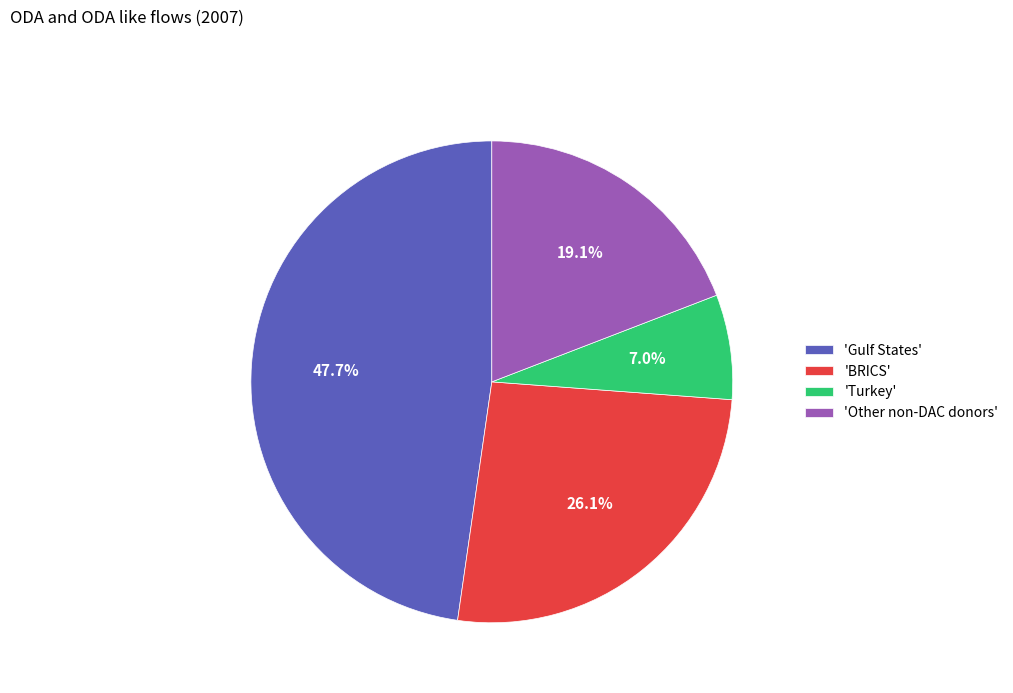

Is the sum of 'Gulf States' and 'Other non-DAC donors' greater than half?

Yes